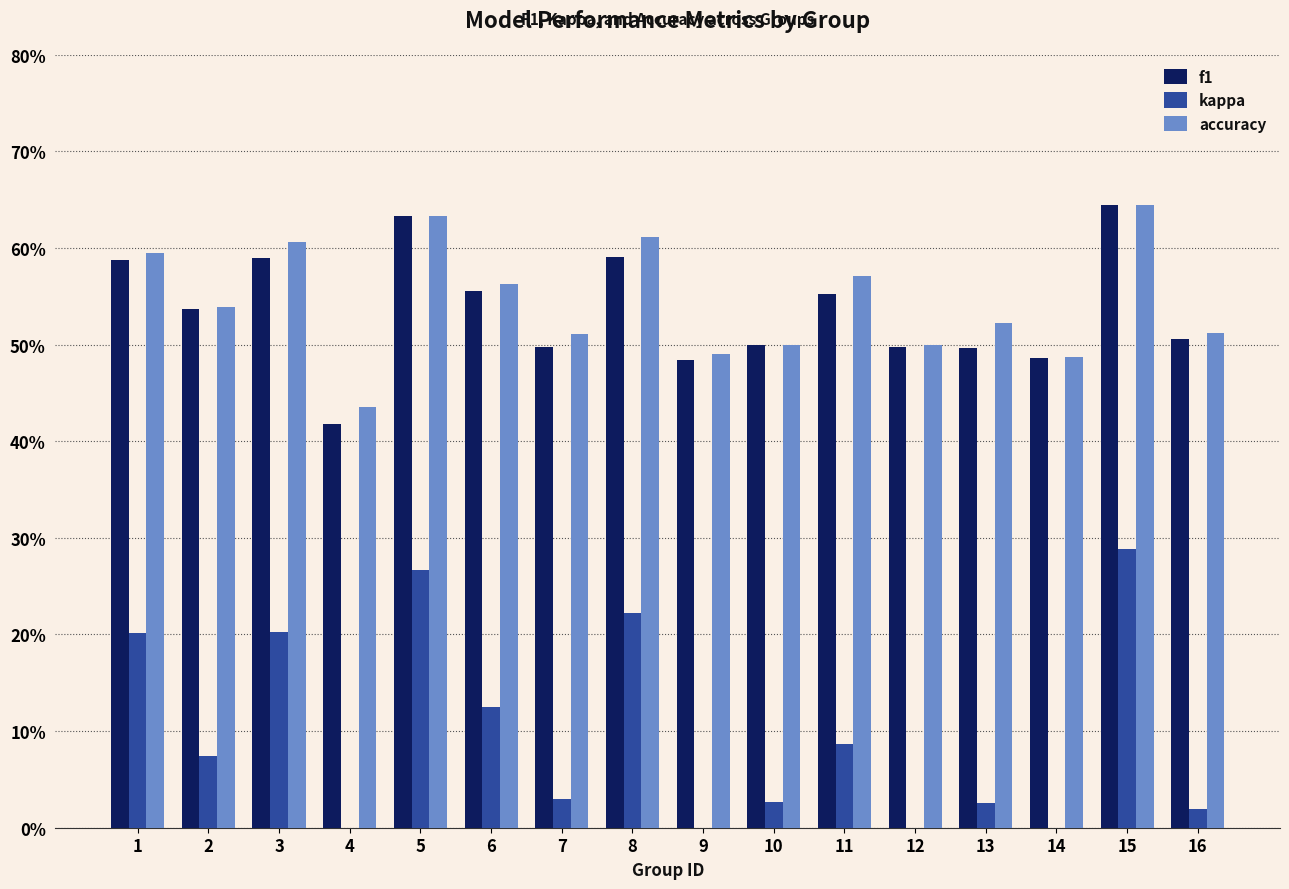

Which series has the widest spread of values?

kappa